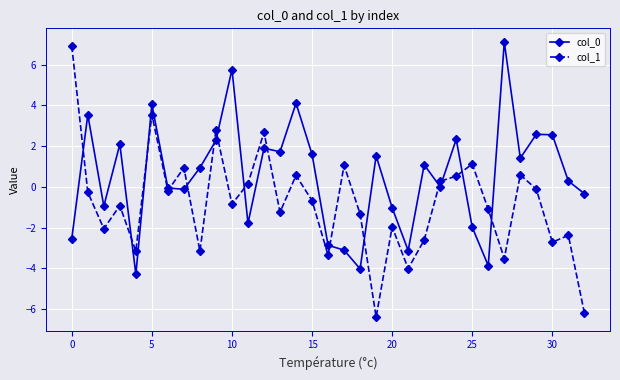

At how many categories does at least one series exceed -5?

33